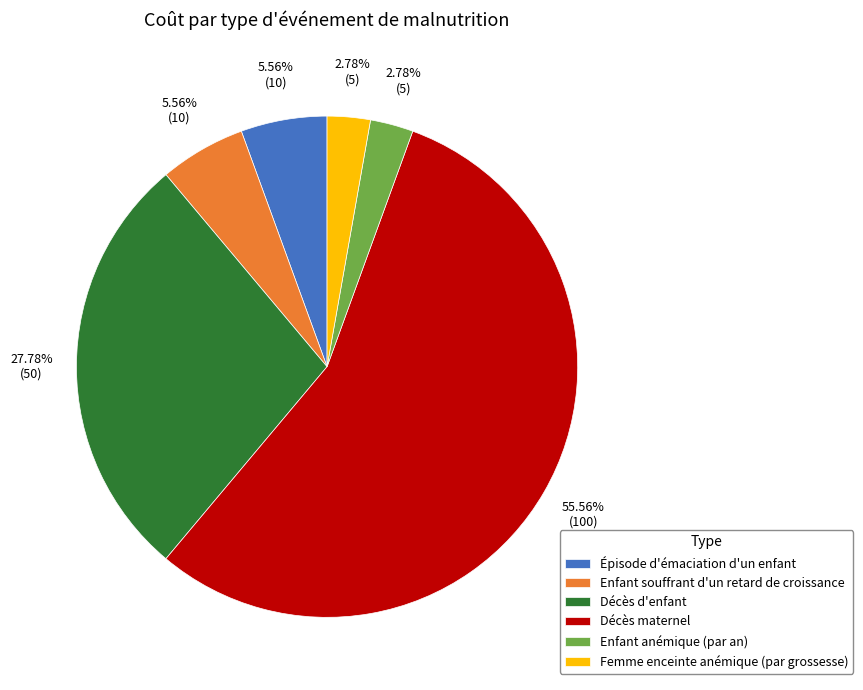

What is the largest slice in the pie chart?

Décès maternel